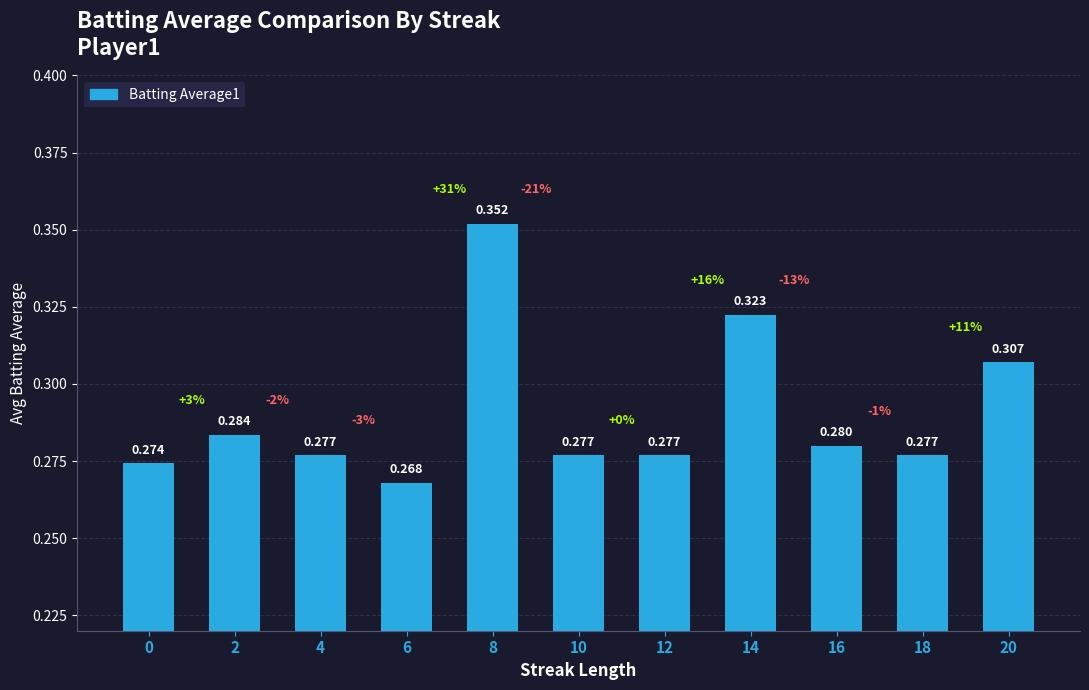

What is the minimum value shown in the chart?

0.3